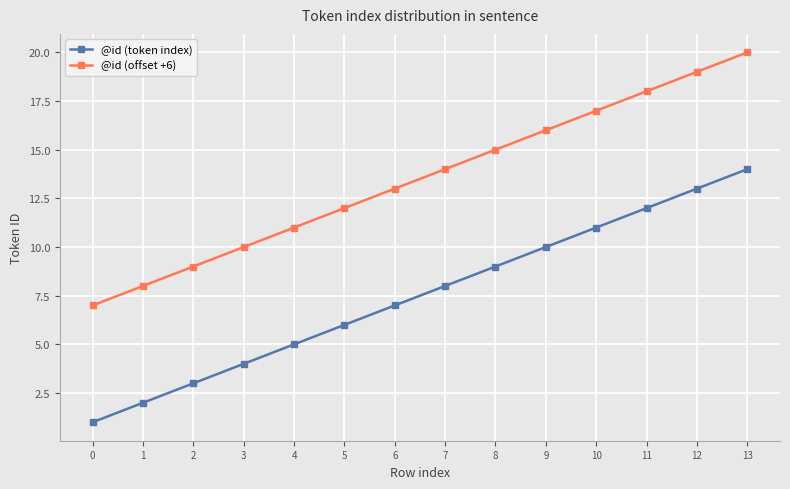

What is the smallest value displayed?

1